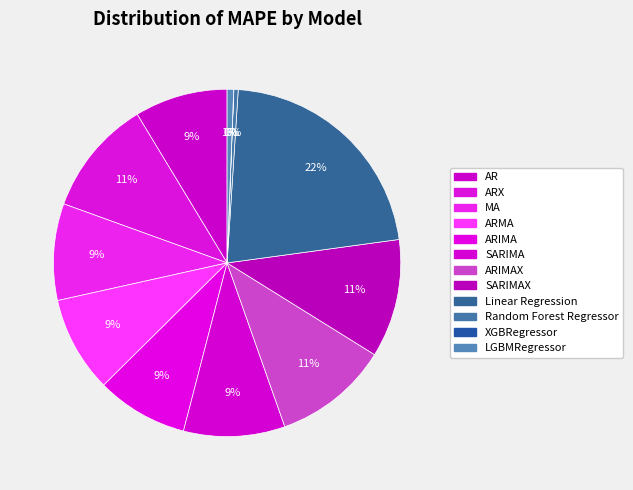

To the nearest percent, what is the average slice percentage?

8%